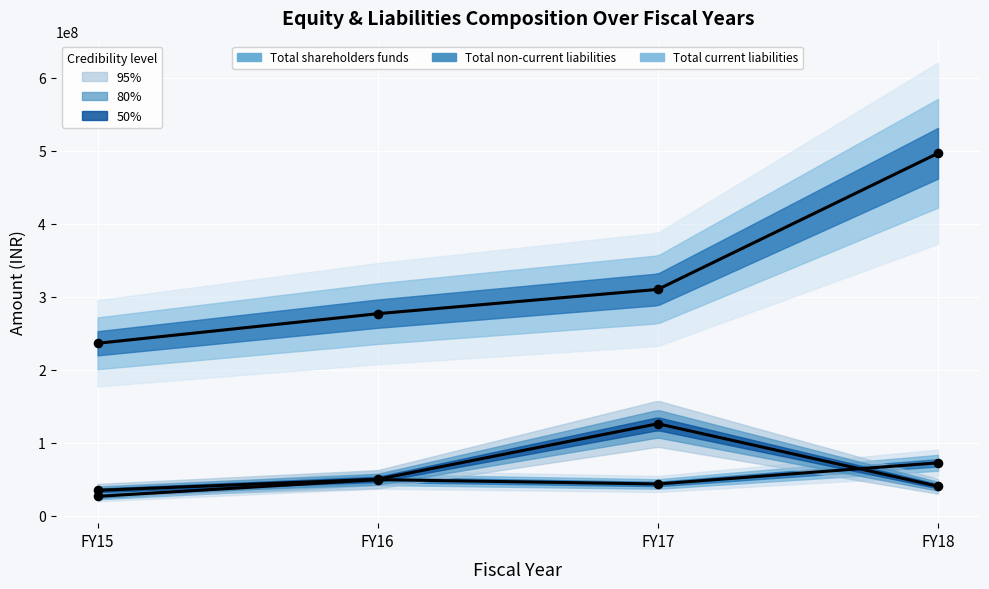

What are all the series names shown in the legend?

Total shareholders funds, Total non-current liabilities, Total current liabilities